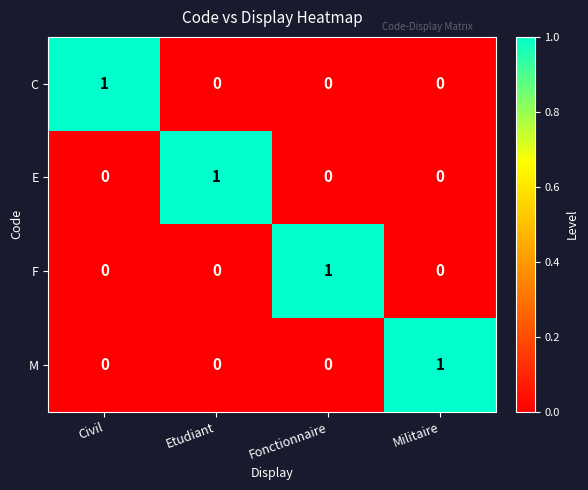

The value of F at Civil is -1. True or false?

False